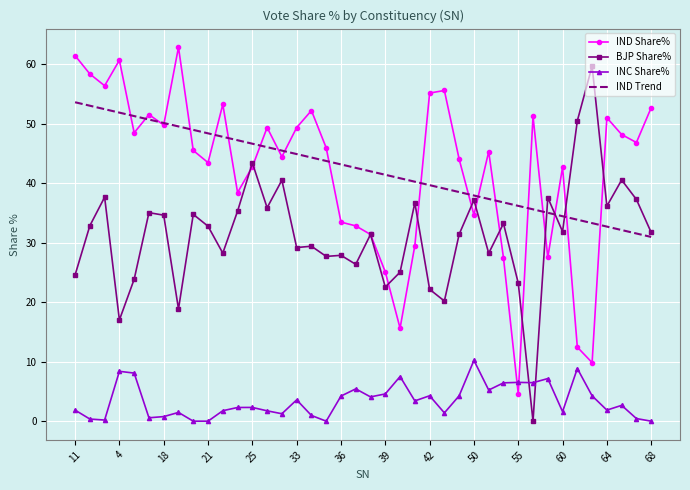

Rank the series by their maximum value, from lowest to highest.

INC Share%, IND Trend, BJP Share%, IND Share%